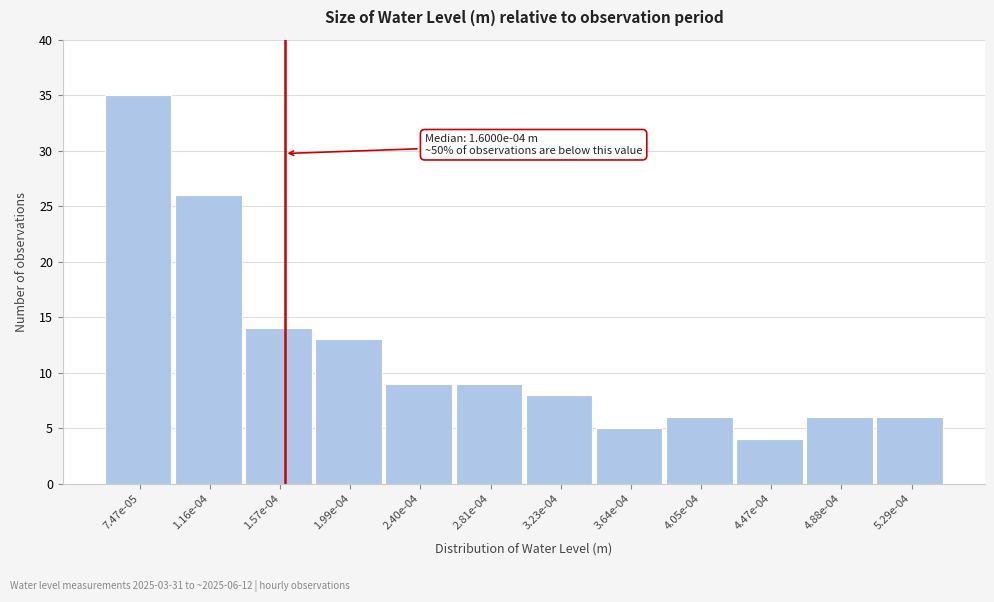

Reading left to right, list all the values displayed in this chart.

35	26	14	13	9	9	8	5	6	4	6	6